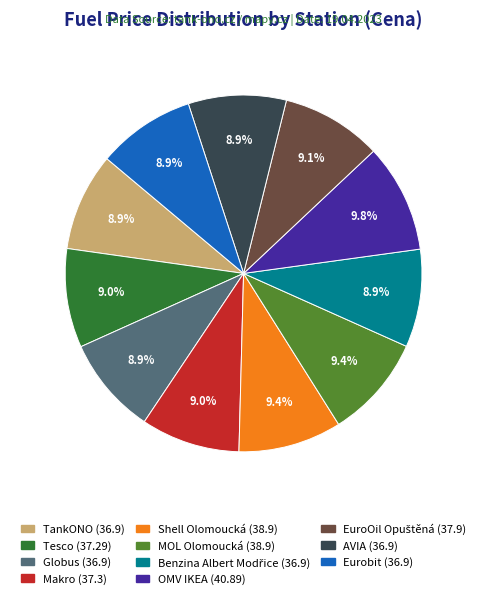

How many segments does this pie chart have?

11